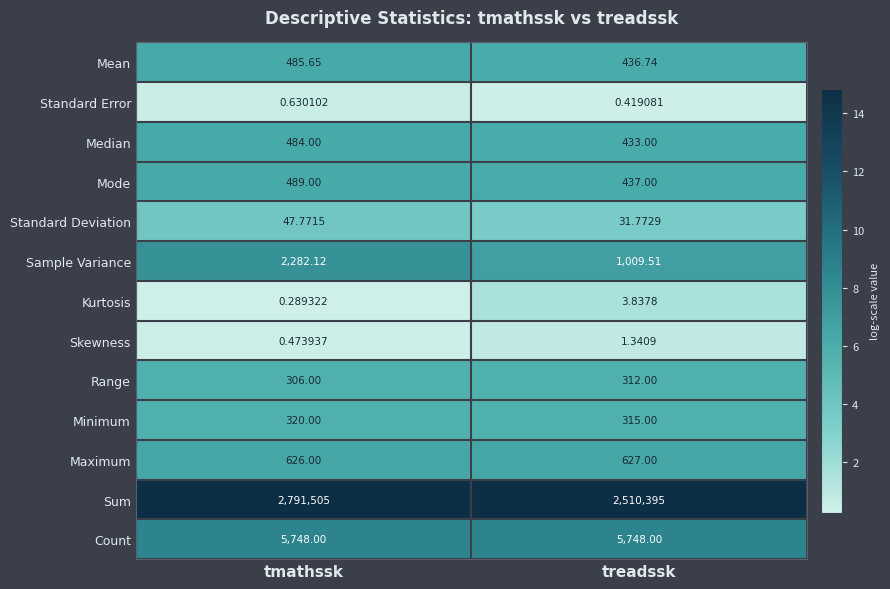

Rank the series at tmathssk from highest to lowest value.

Sum, Count, Sample Variance, Maximum, Mode, Mean, Median, Minimum, Range, Standard Deviation, Standard Error, Skewness, Kurtosis